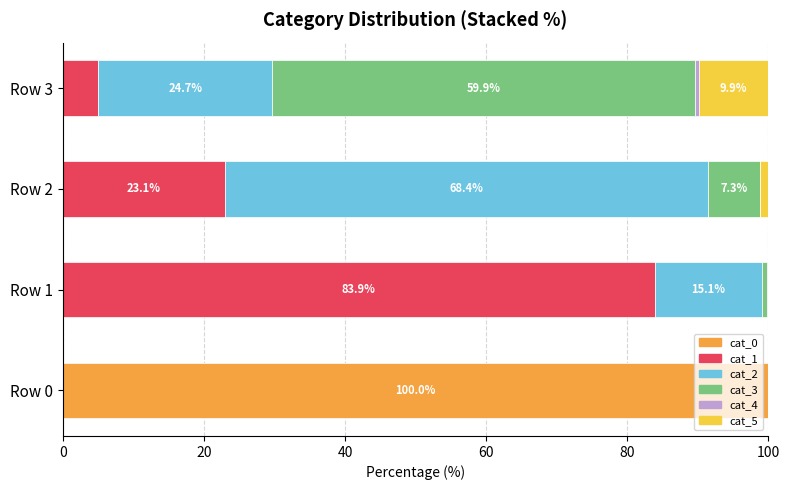

What is the highest value of the cat_0 series?

100.0